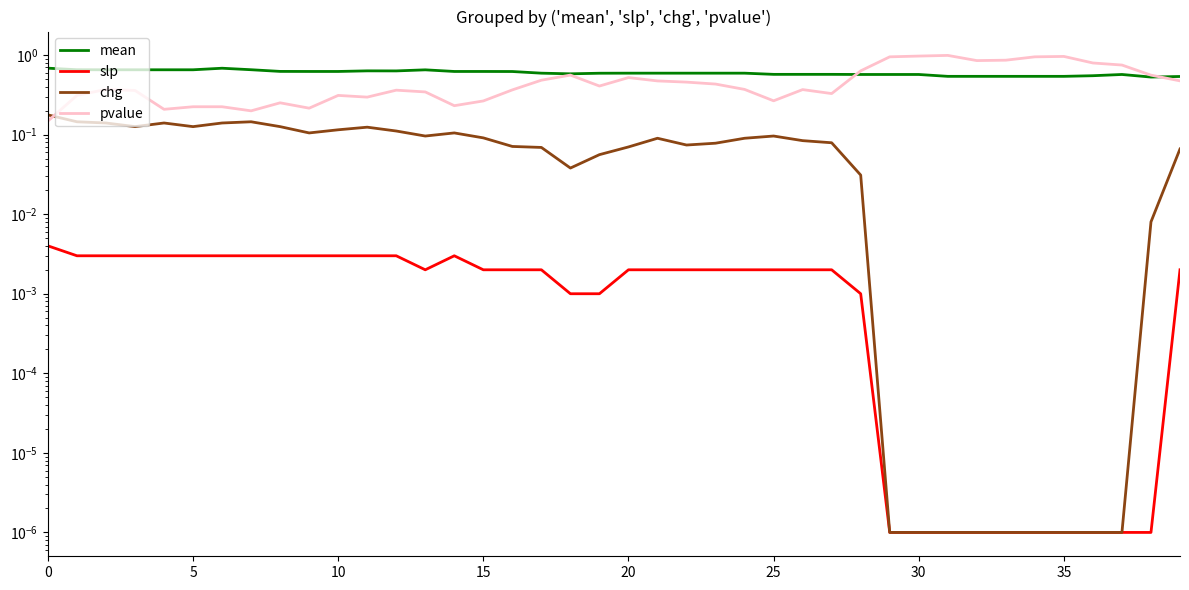

What is the sum of all slp values?

0.1